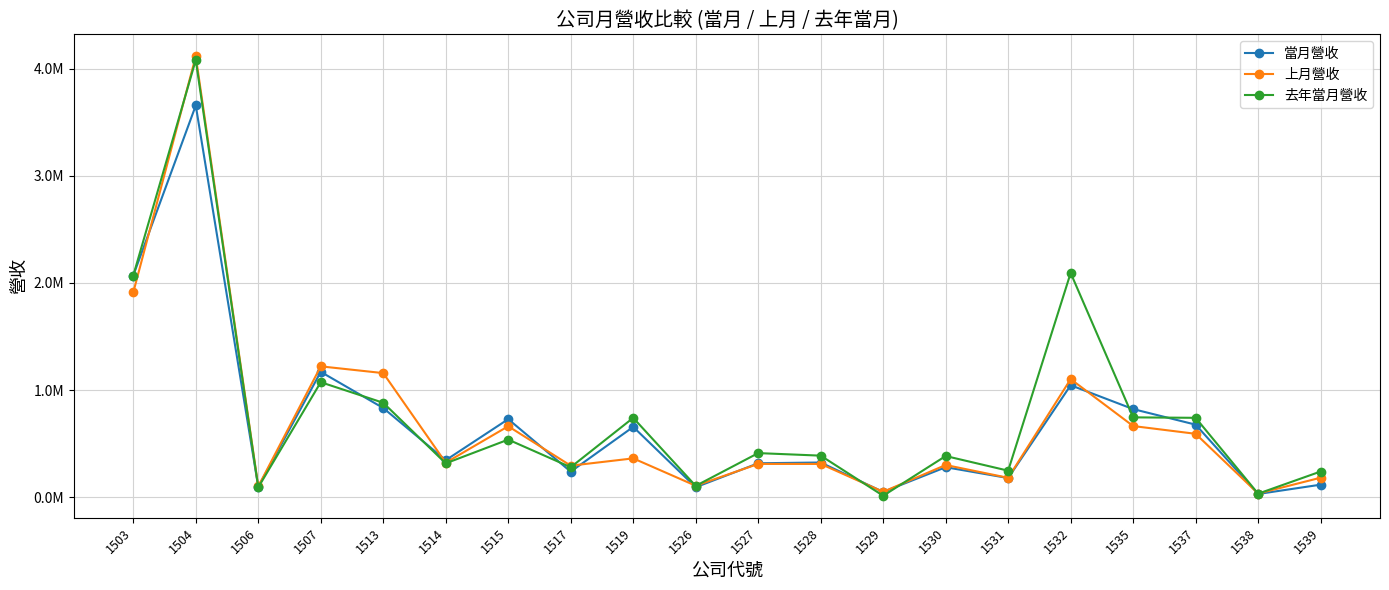

What are all the series names shown in the legend?

當月營收, 上月營收, 去年當月營收